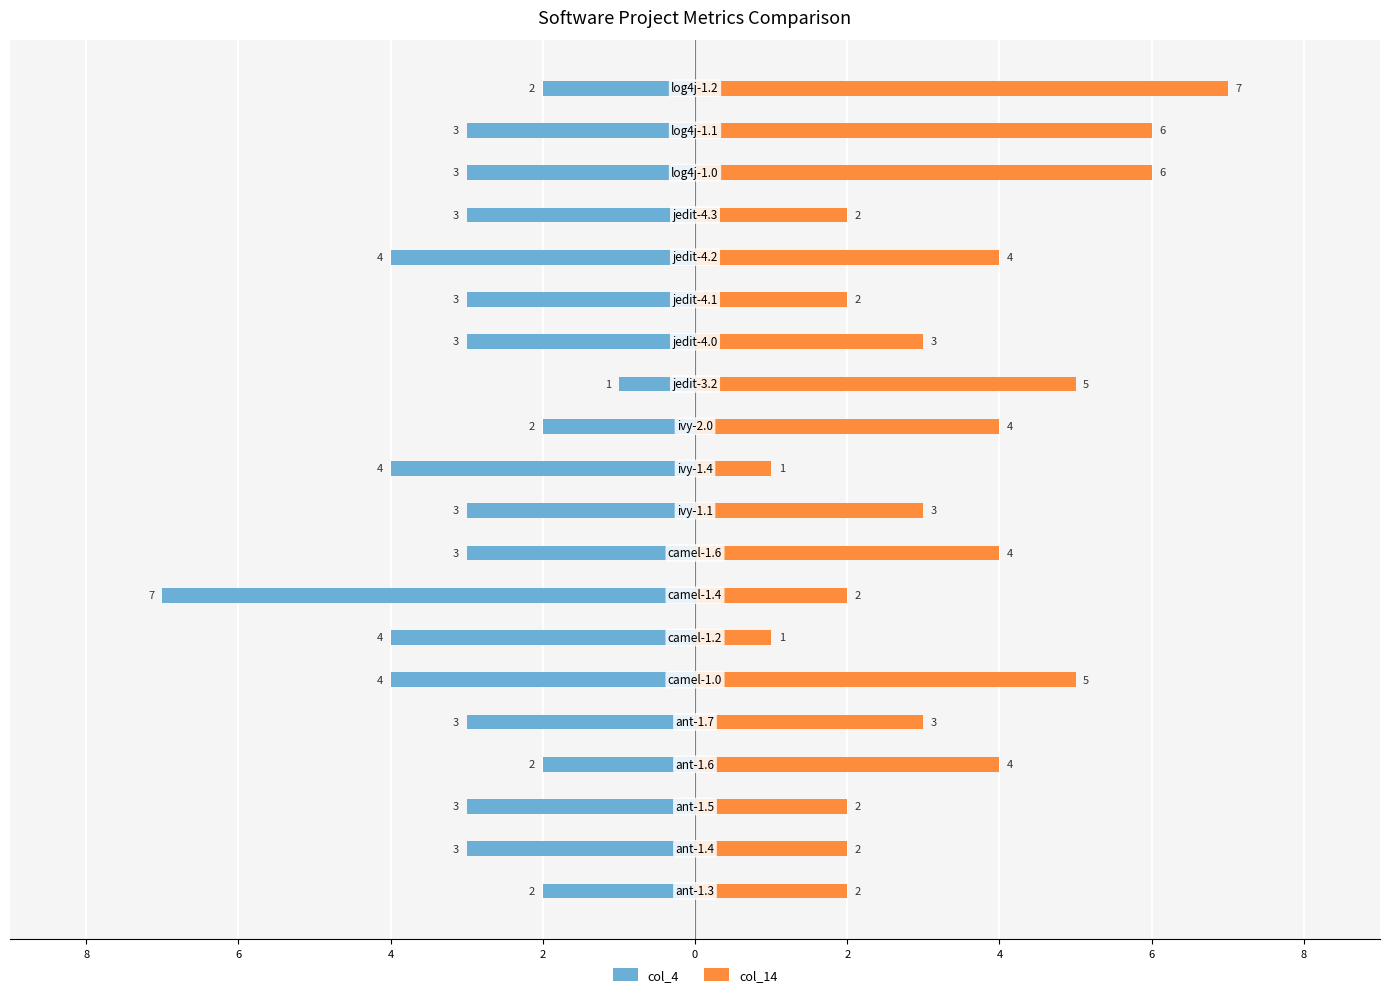

Reading left to right, transcribe all the data shown in this chart.

col_4: -2	-3	-3	-2	-3	-4	-4	-7	-3	-3	-4	-2	-1	-3	-3	-4	-3	-3	-3	-2
col_14: 2	2	2	4	3	5	1	2	4	3	1	4	5	3	2	4	2	6	6	7